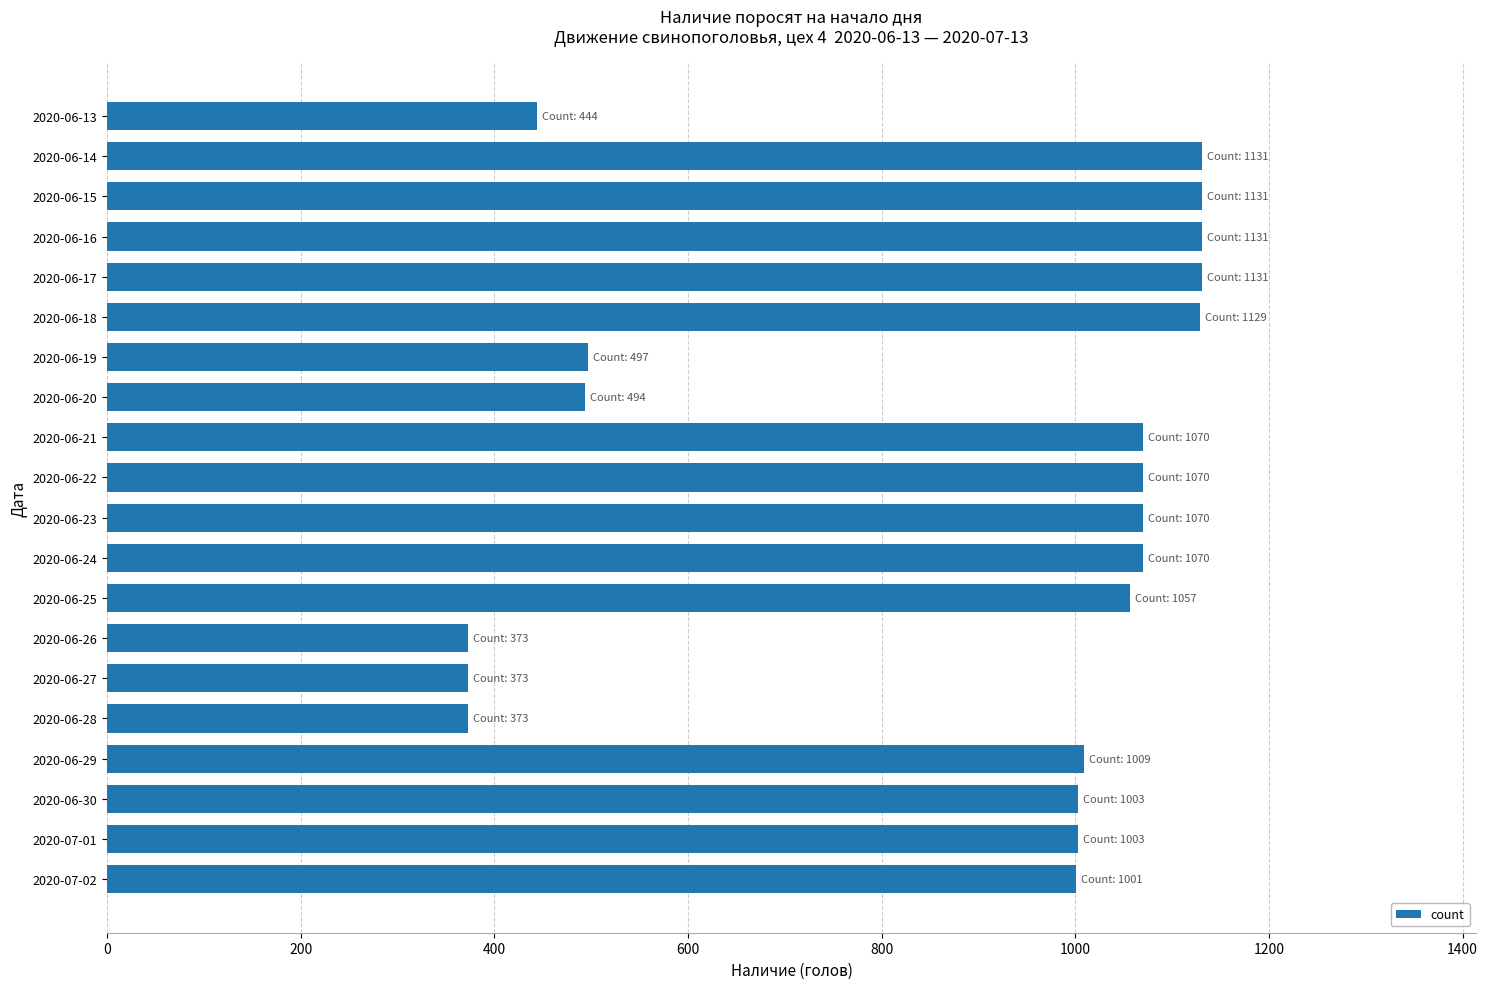

The chart shows a value of 299 at 2020-06-30. True or false?

False